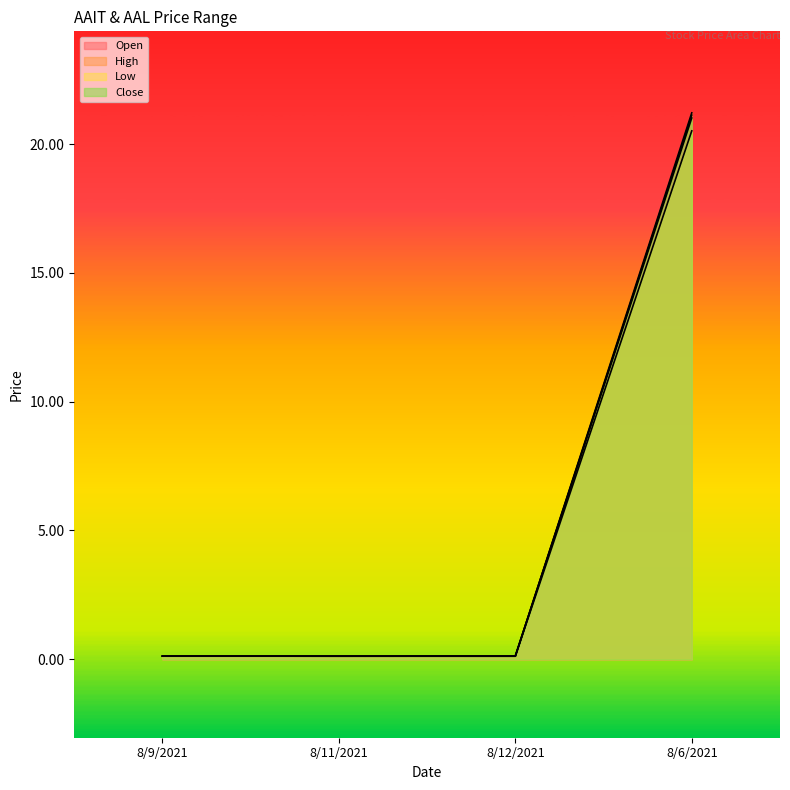

What is the label of the 4th point from the left?

8/6/2021